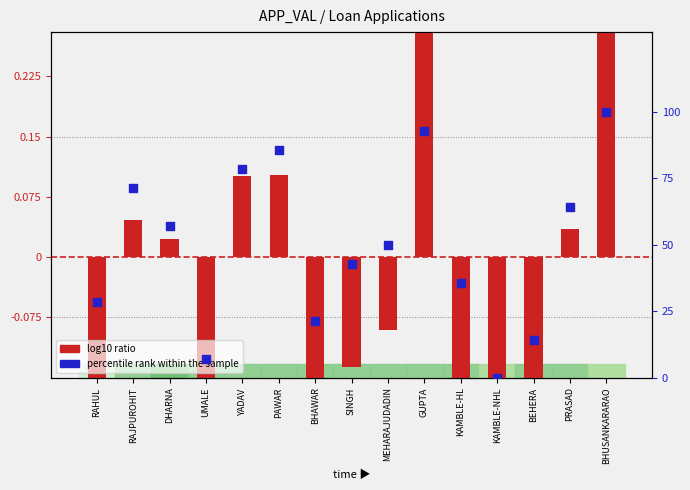

Which series contains the lowest Y value?

log10 ratio